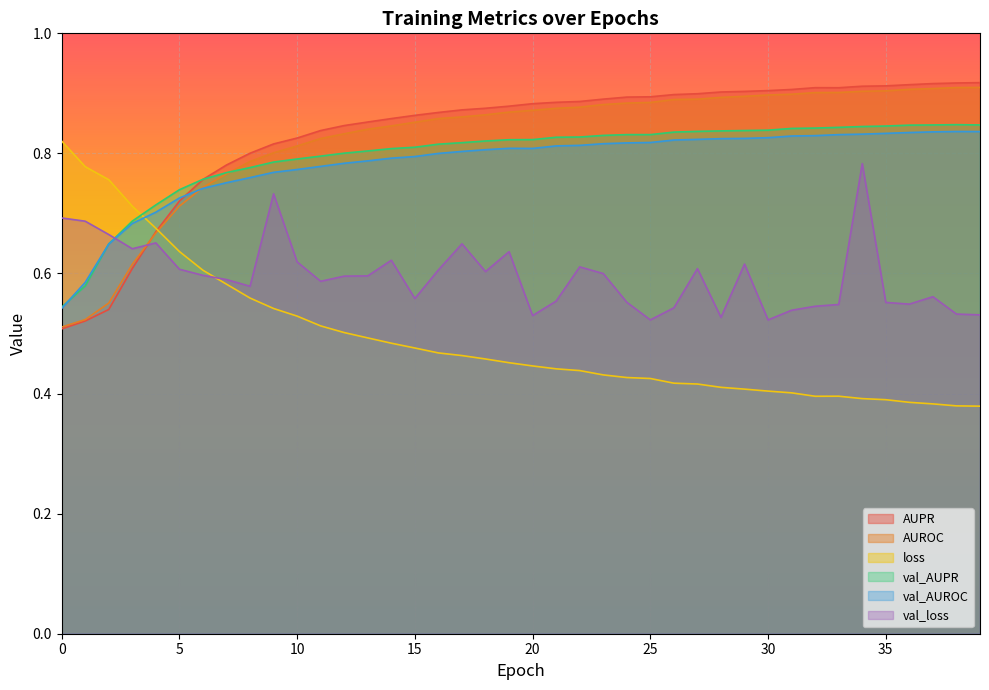

How many lines are shown in the chart?

6